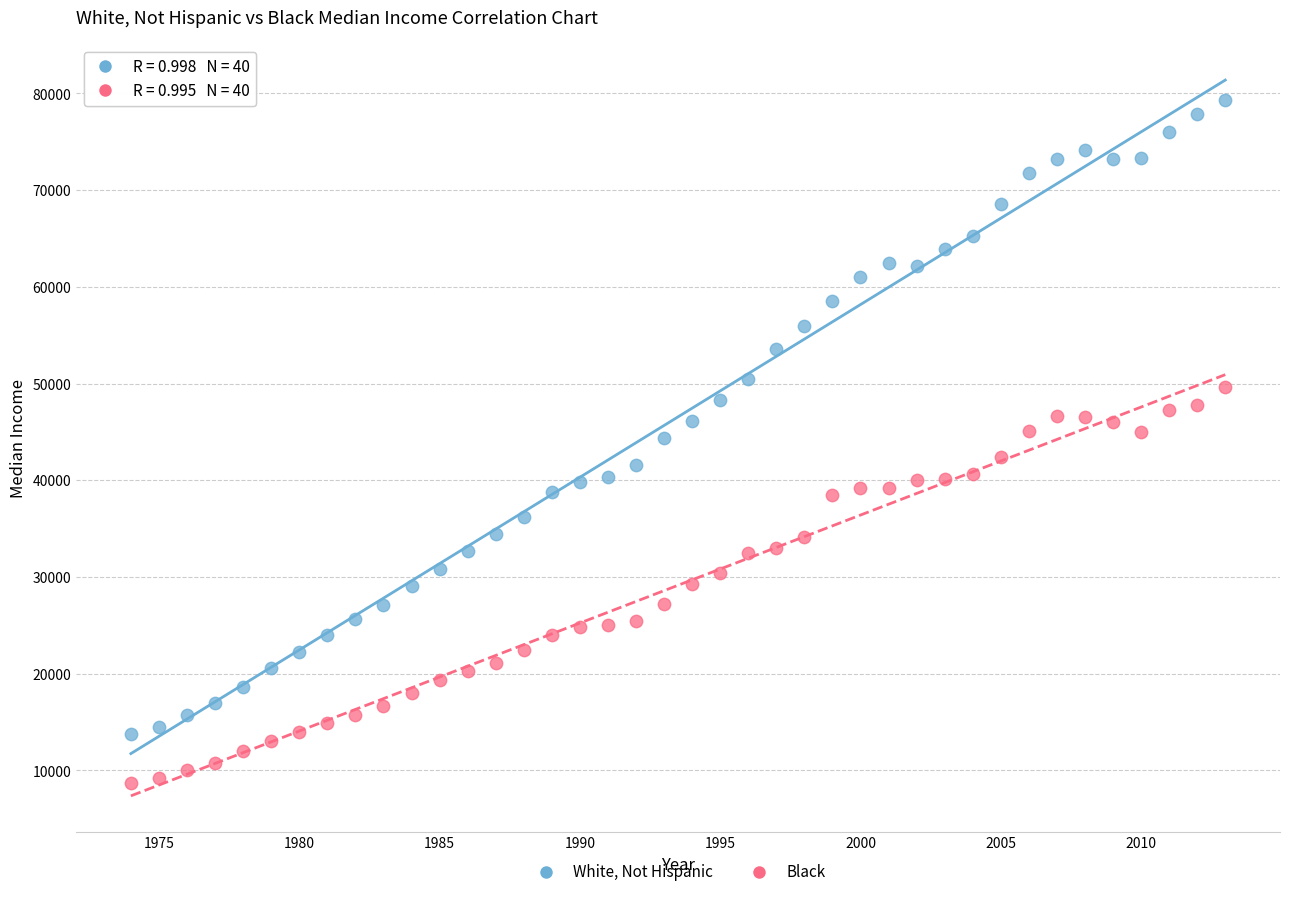

Across all data points, what is the range of X values (max minus min)?

39.0